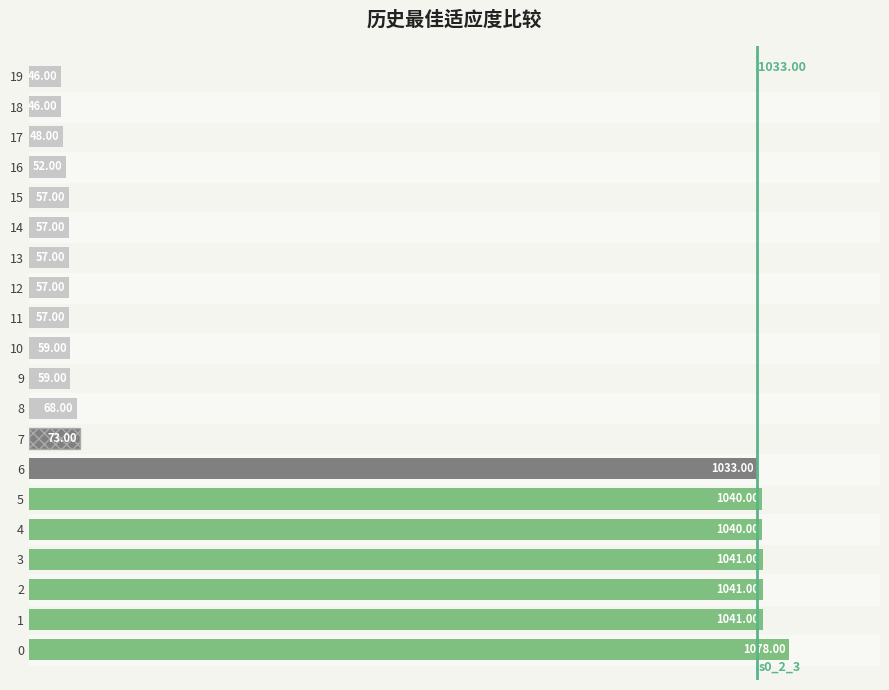

What is the sum of all values?

8050